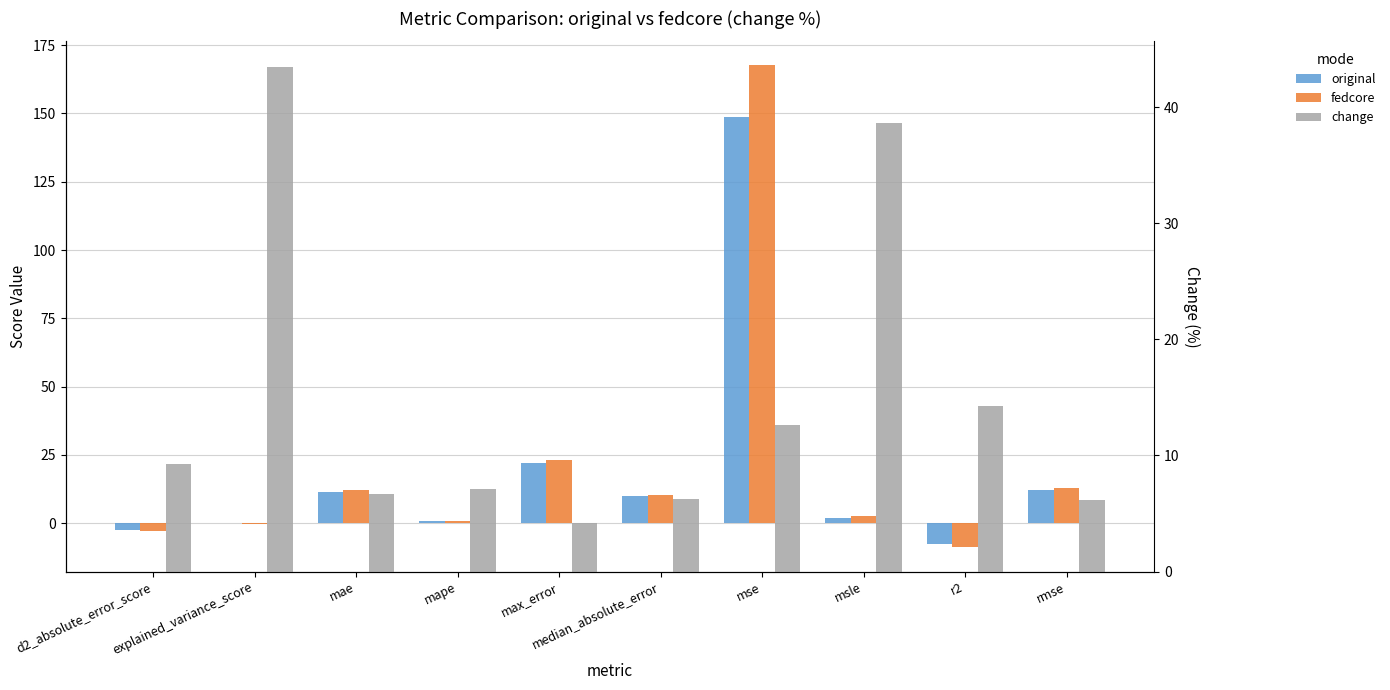

True or false: change has a value of 65.7 at msle.

False